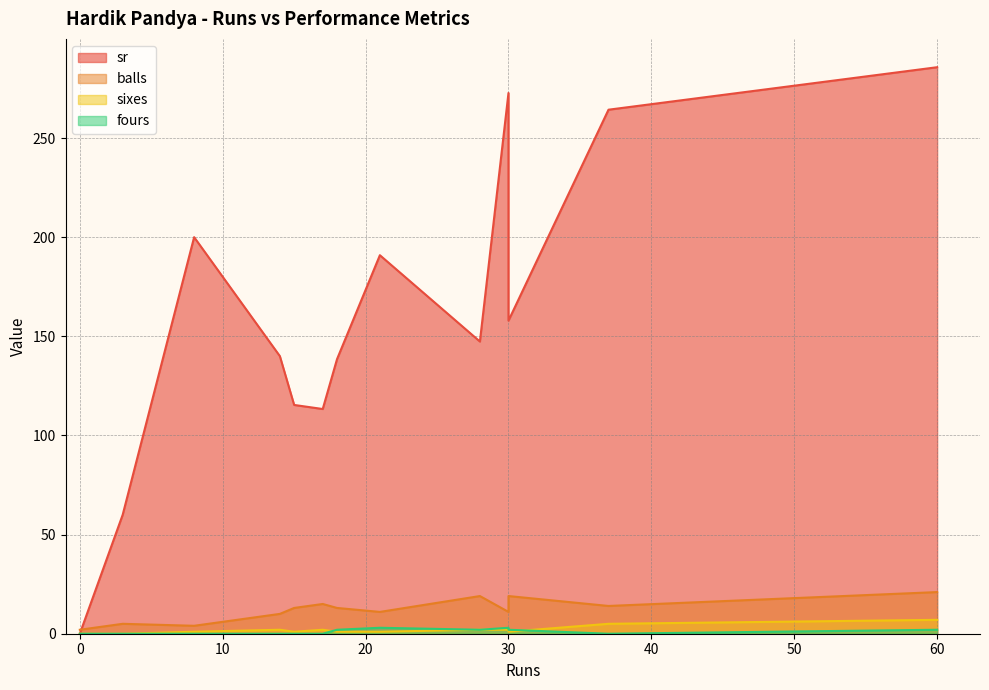

Is it true that fours equals 3.0 at 21?

True